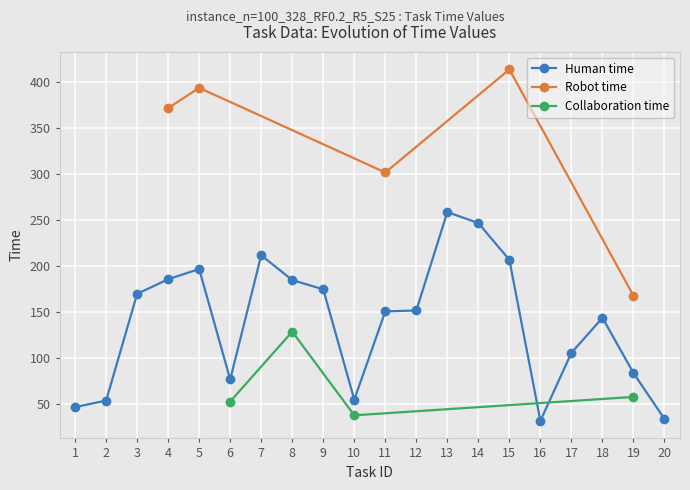

True or false: Human time has a value of 207 at 11.

False